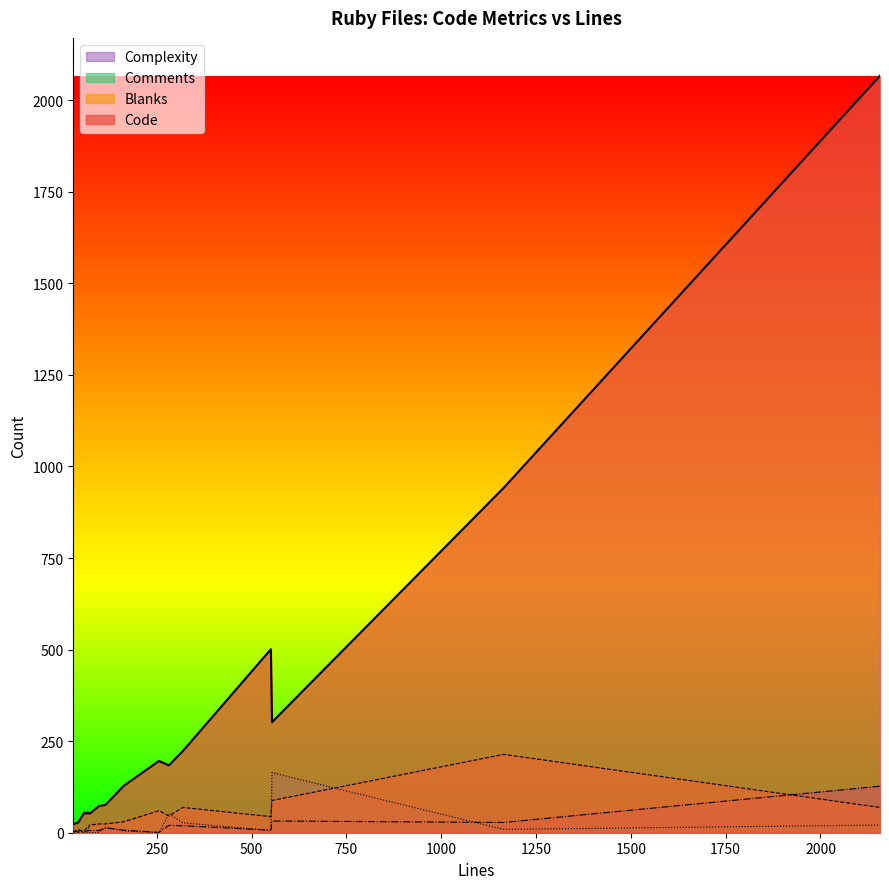

True or false: Comments and Blanks intersect in this chart.

True